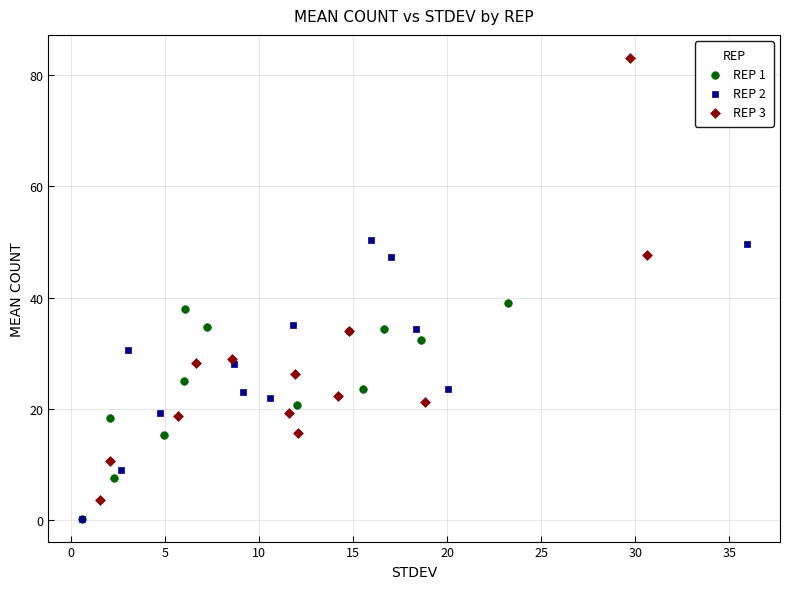

Which series has the largest Y range (max minus min)?

REP 3